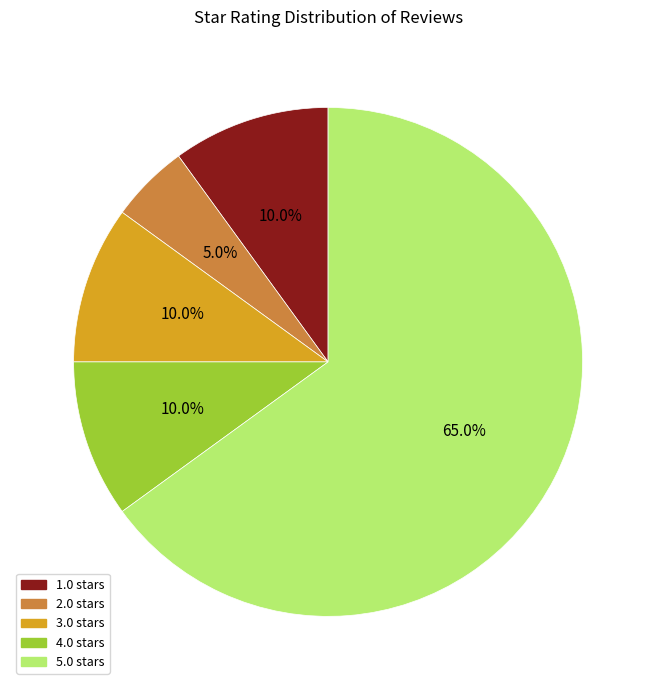

Do 5.0 and 2.0 together represent more than half of the pie?

Yes